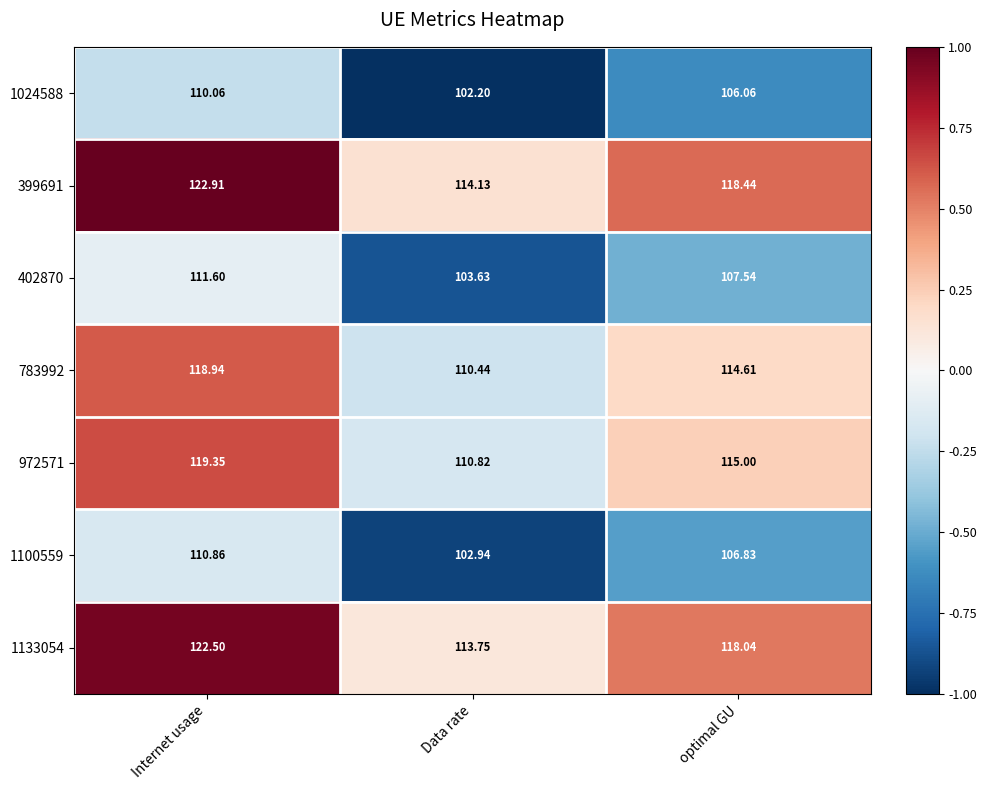

Which label corresponds to the smallest value in the chart?

Data rate